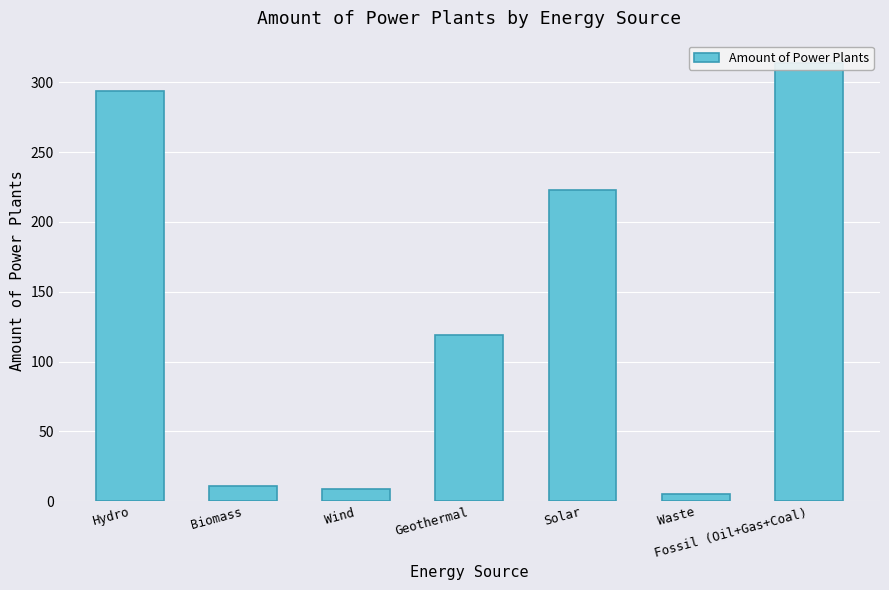

What is the value of the 5th bar from the left?

223